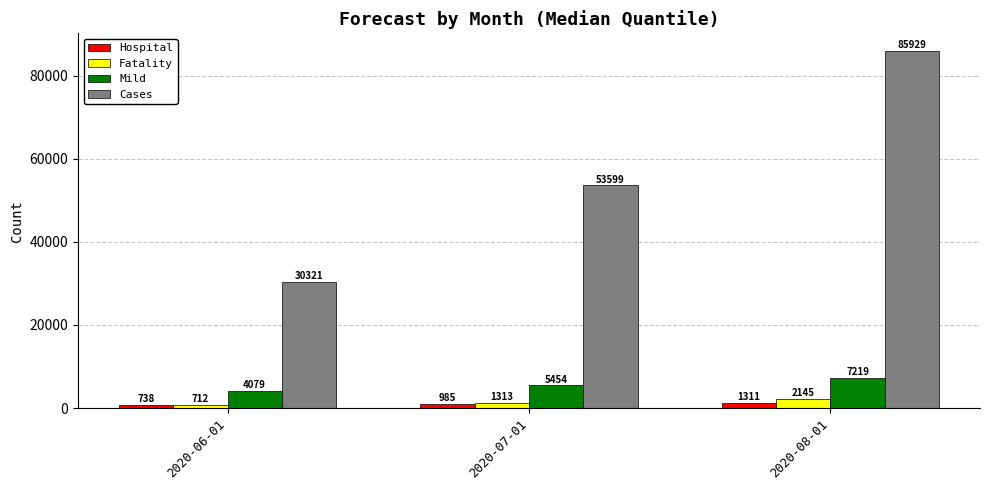

What is the difference between the highest and lowest values at 2020-06-01?

29609